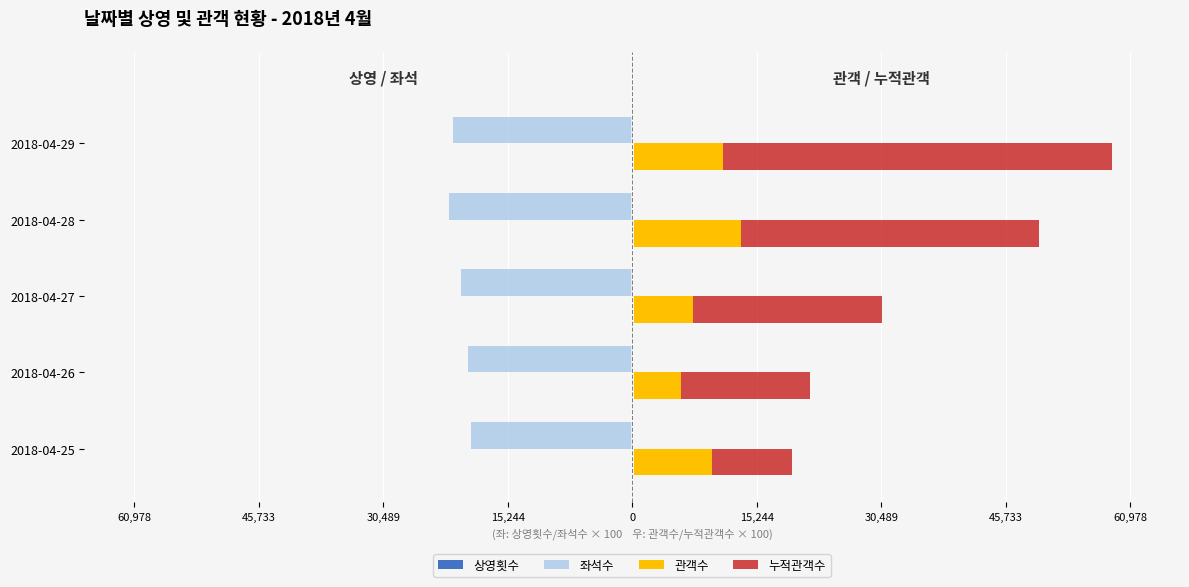

What is the smallest value displayed?

-22270.5